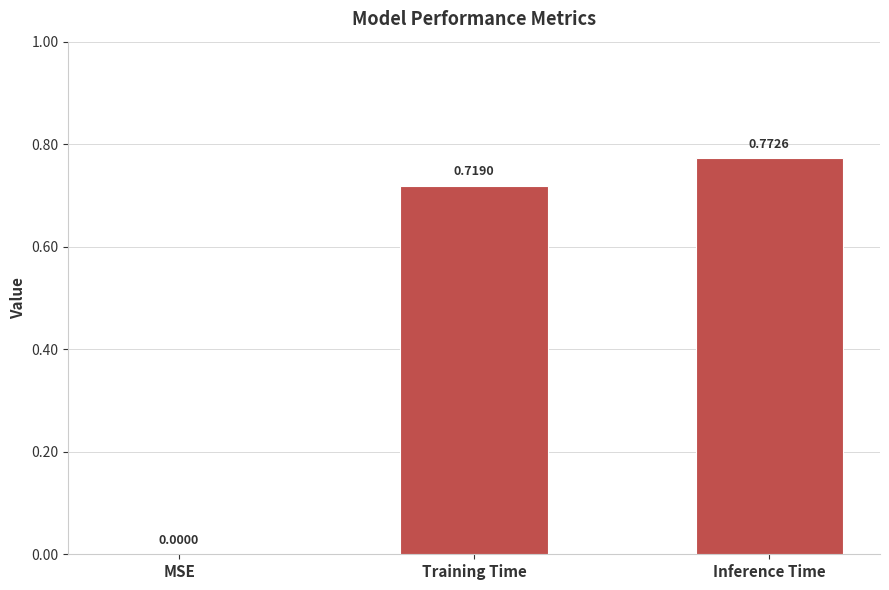

Which category has the highest value across all series?

Inference Time